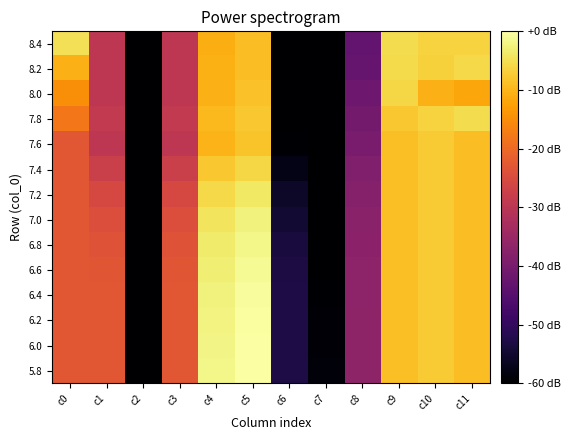

Rank the series at c5 from highest to lowest value.

5.8, 6.0, 6.2, 6.4, 6.6, 6.8, 7.0, 7.2, 7.4, 7.8, 7.6, 8.0, 8.2, 8.4